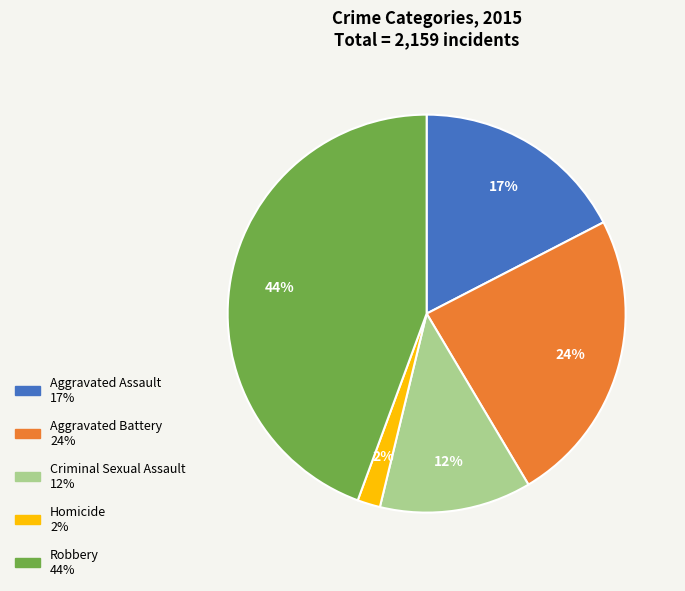

What percentage is the Aggravated Battery slice, to the nearest percent?

24%